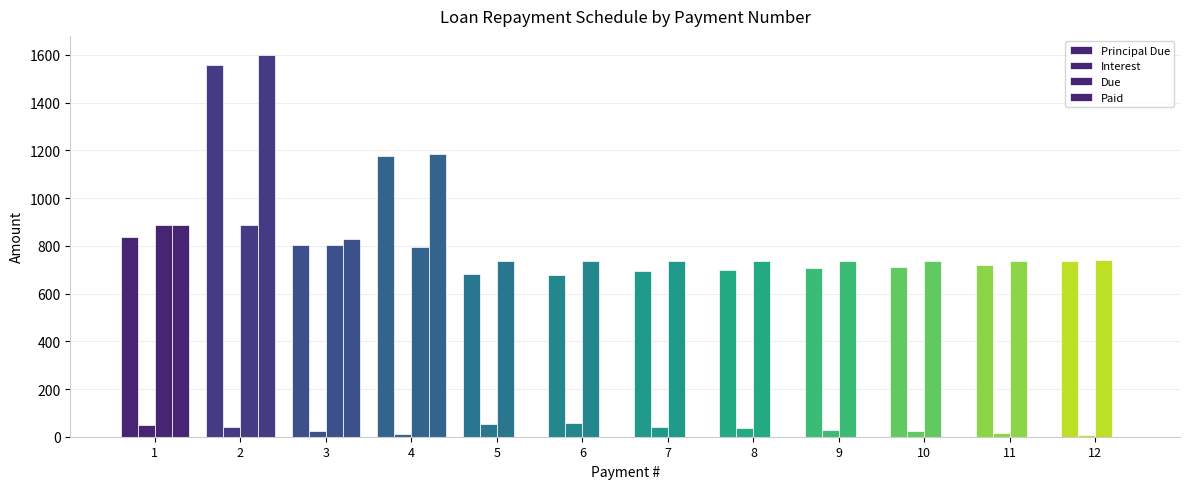

Rank the series at 2 from highest to lowest value.

Paid, Principal Due, Due, Interest